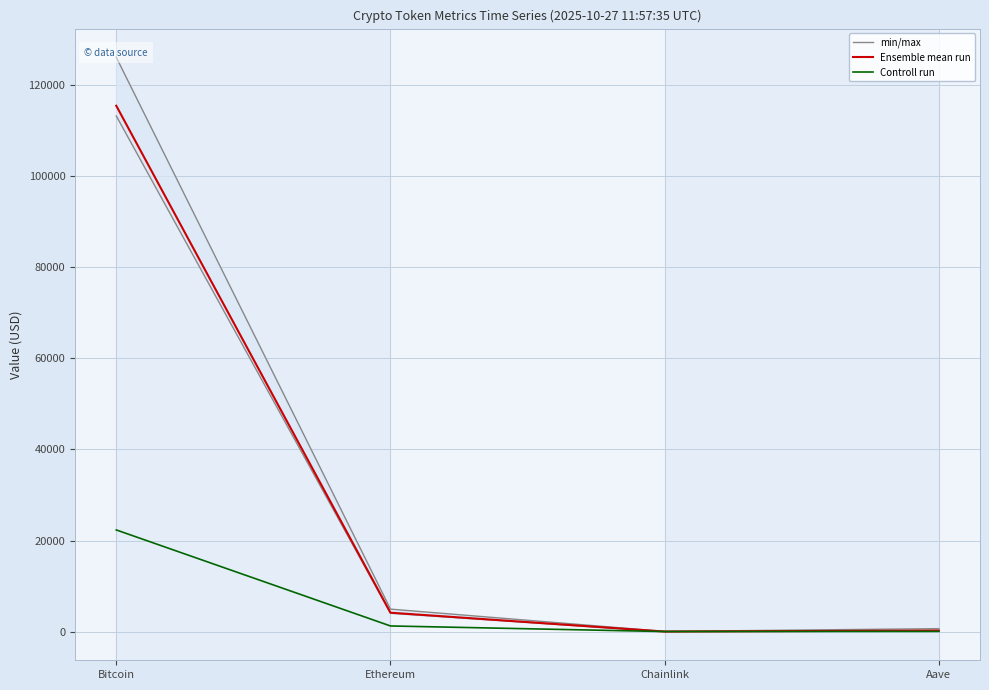

What is the label of the 2nd point from the right?

Chainlink